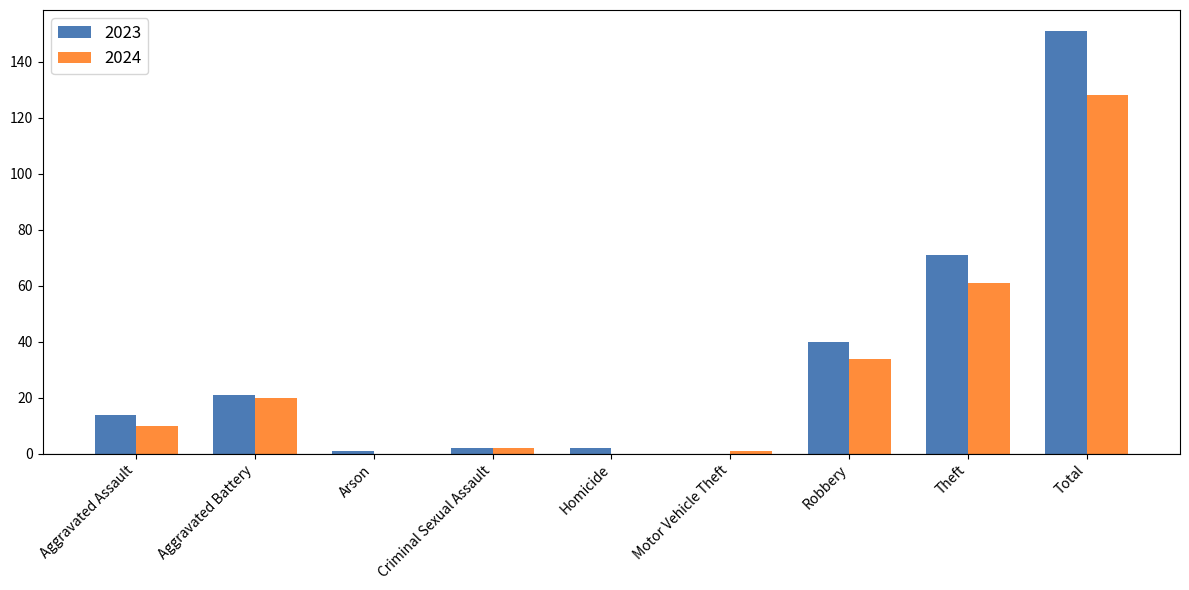

At which label is 2024 closest to 64?

Theft